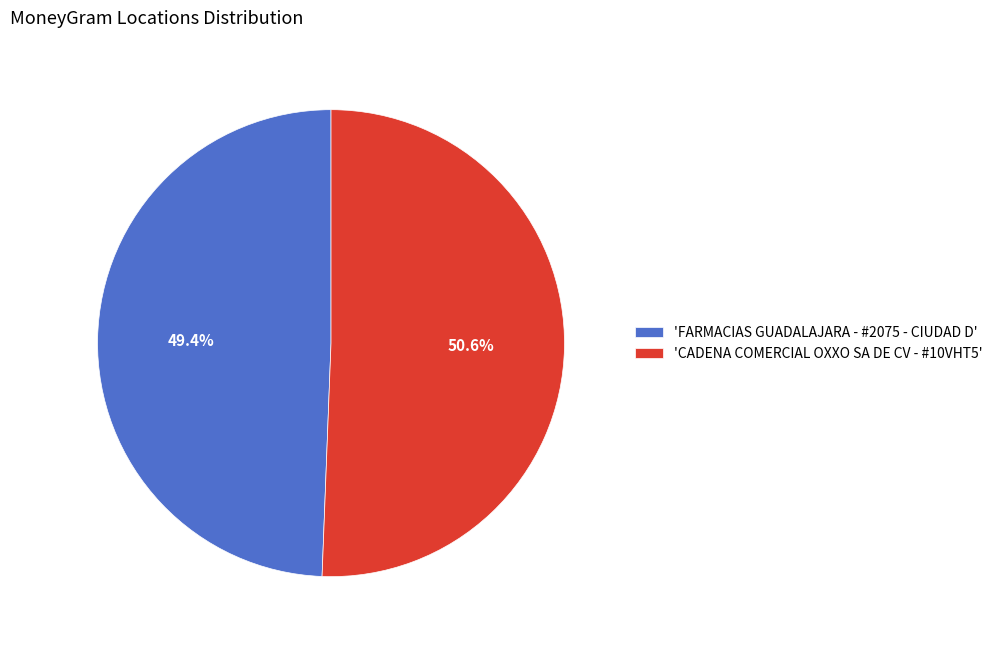

Rank the categories by value from highest to lowest.

'CADENA COMERCIAL OXXO SA DE CV - #10VHT5', 'FARMACIAS GUADALAJARA - #2075 - CIUDAD D'